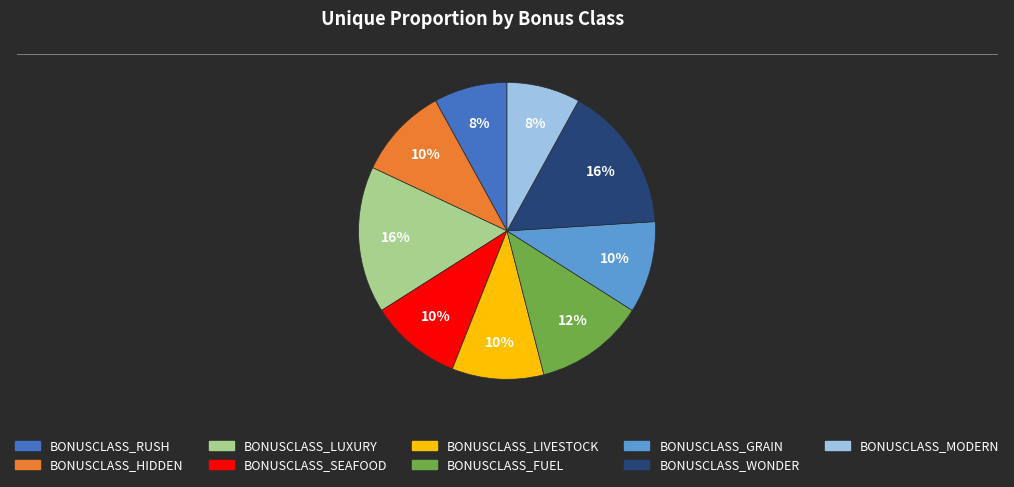

Is the sum of BONUSCLASS_SEAFOOD and BONUSCLASS_FUEL greater than half?

No